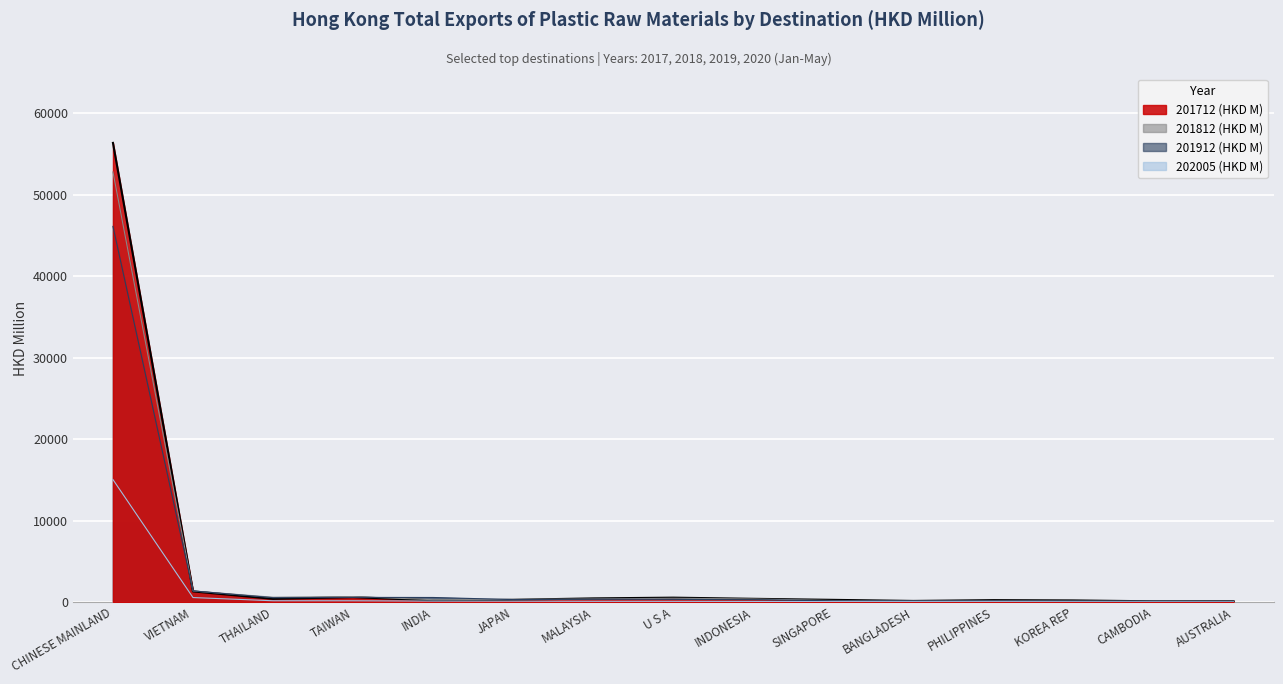

Which series changed the most between U S A and PHILIPPINES?

201712 (HKD M)